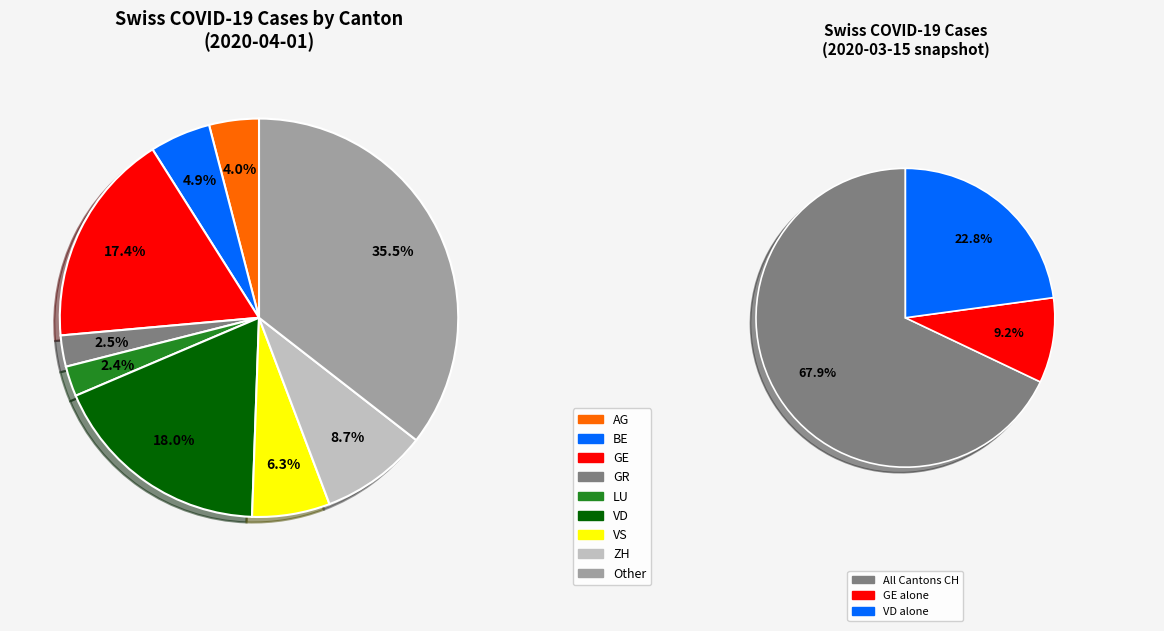

How many segments does this pie chart have?

9